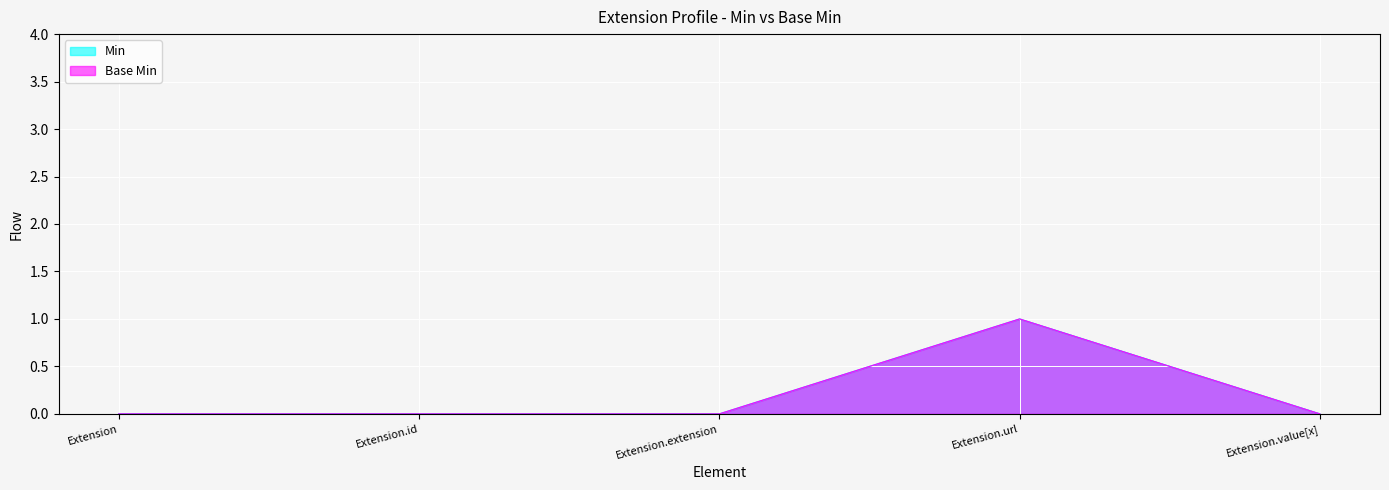

Is the value of Base Min at Extension.url greater than the value of Min at Extension.extension?

Yes